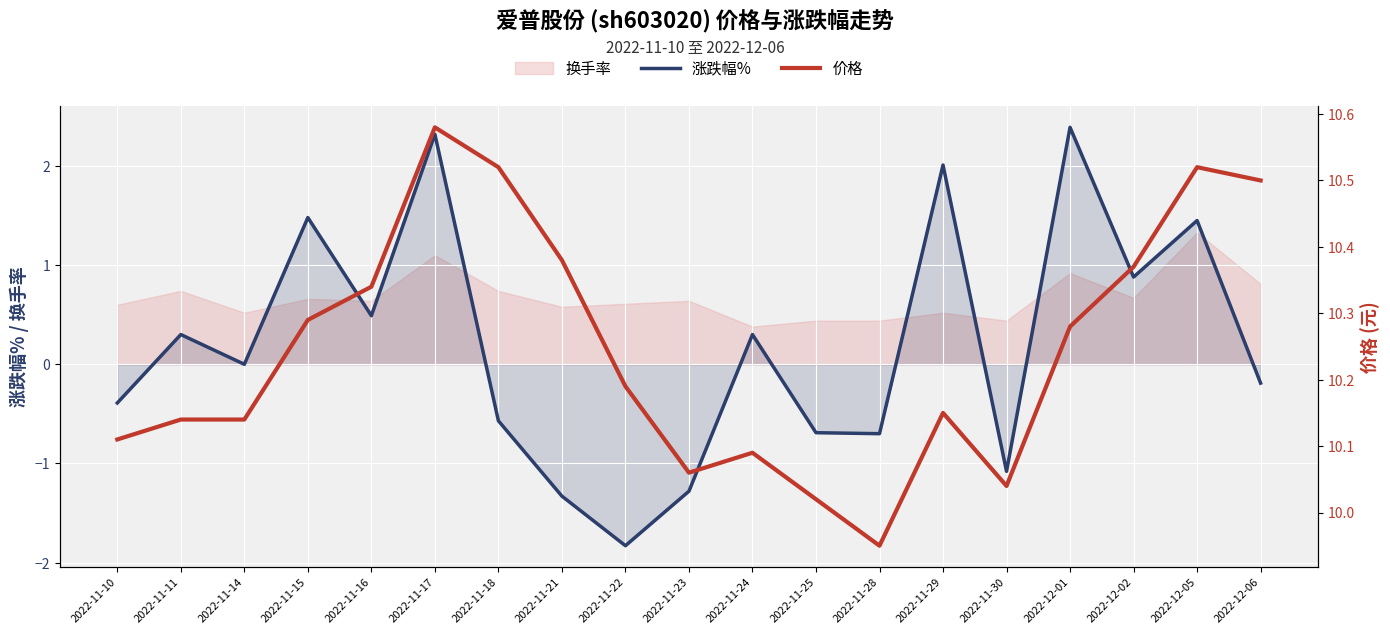

At which label does 价格 reach its peak?

2022-11-17